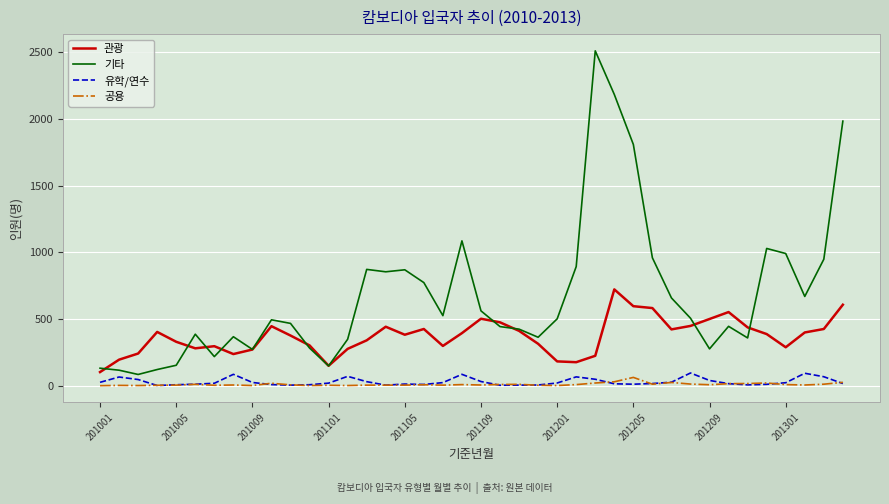

Which series has the widest spread of values?

기타